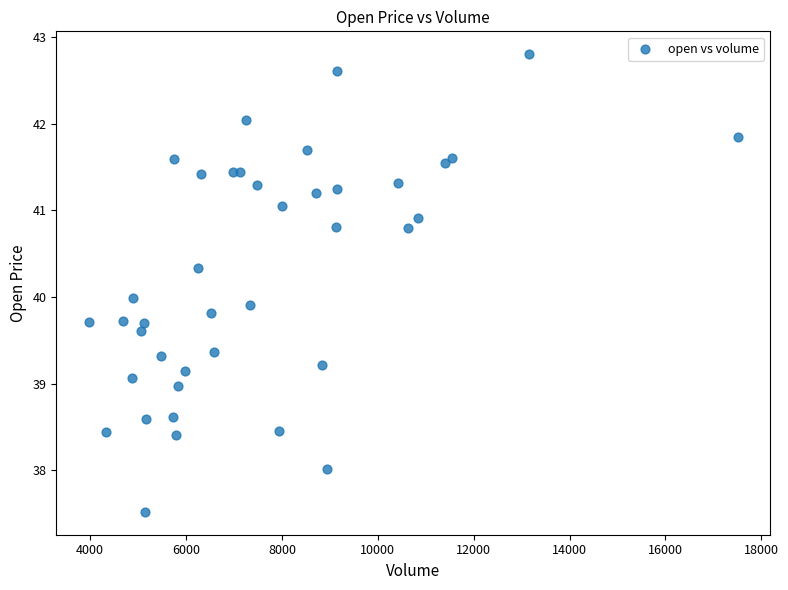

What is the range of X values (max minus min)?

13539.6